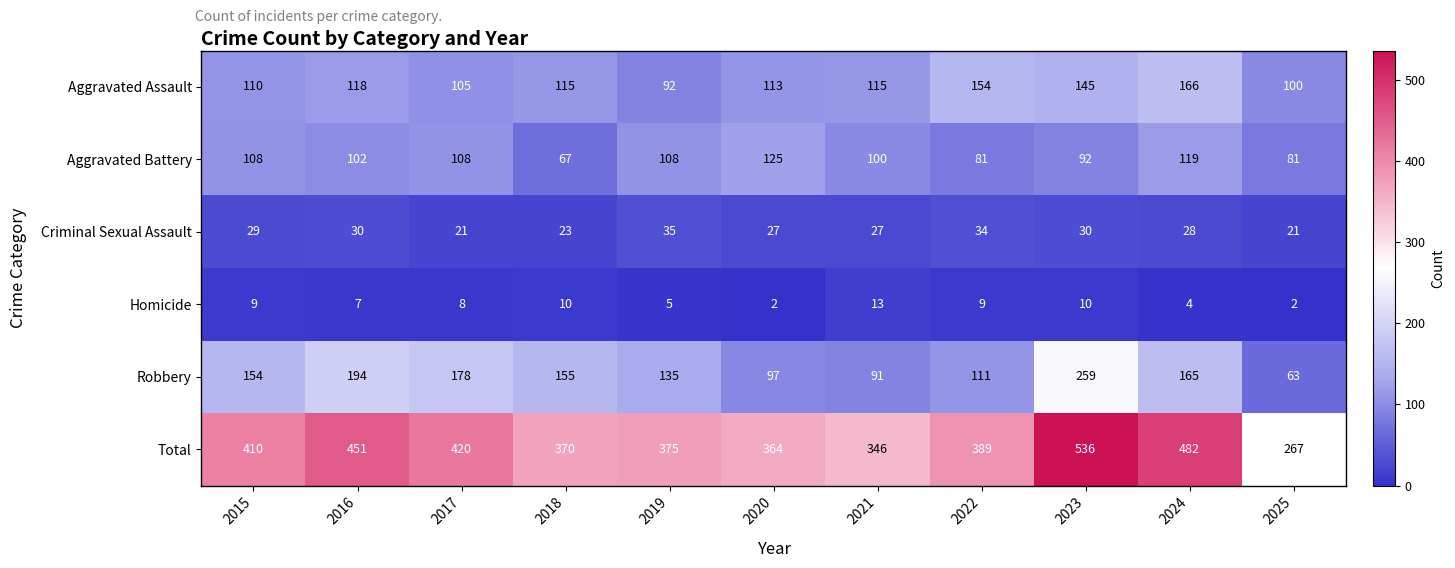

Is it true that Robbery equals 113 at 2025?

False